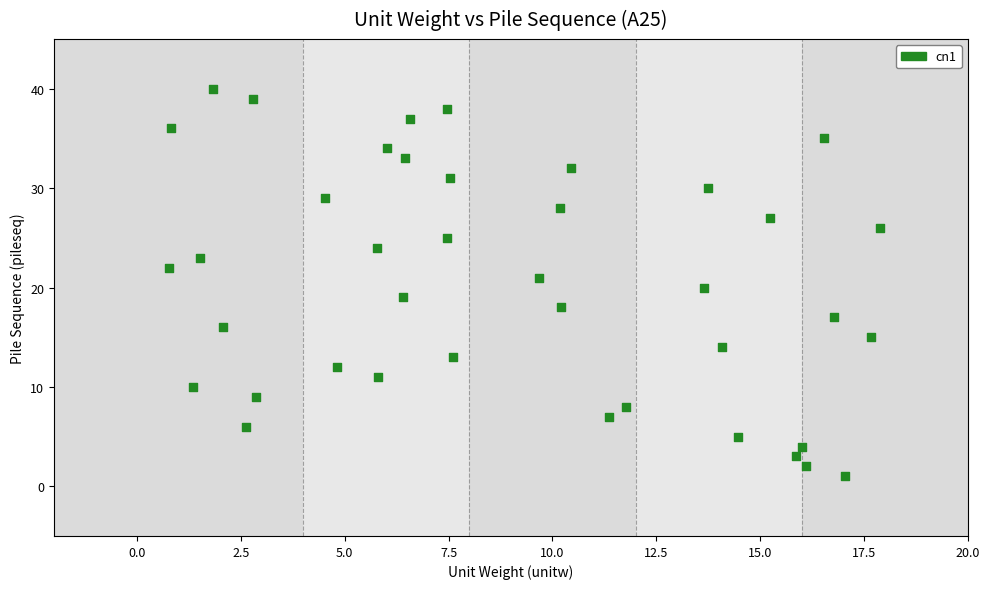

What is the range of Y values (max minus min)?

39